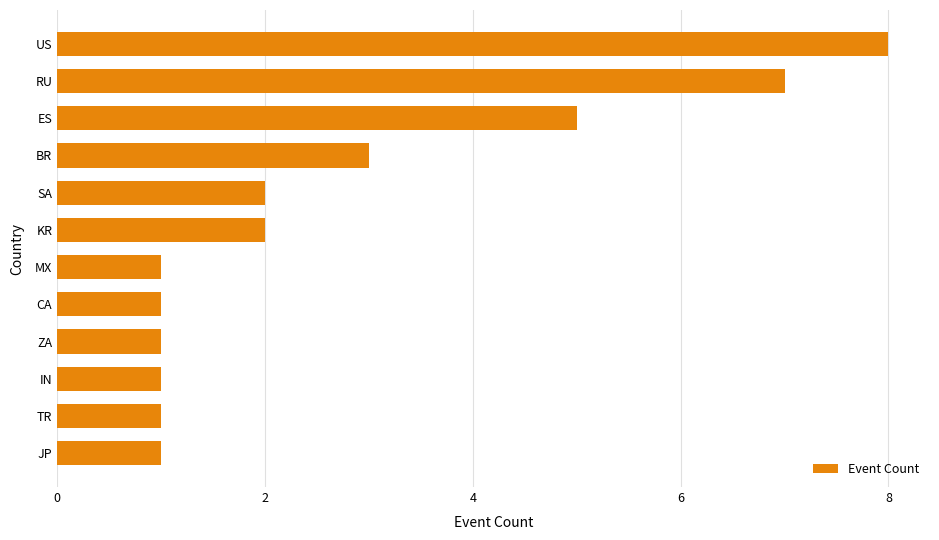

What is the change in value from ZA to US?

+7